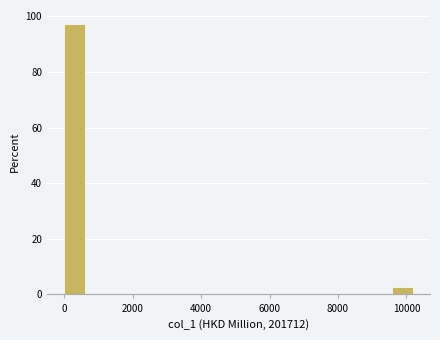

Read against the x-axis, roughly where is the centre of the tallest bar?

400